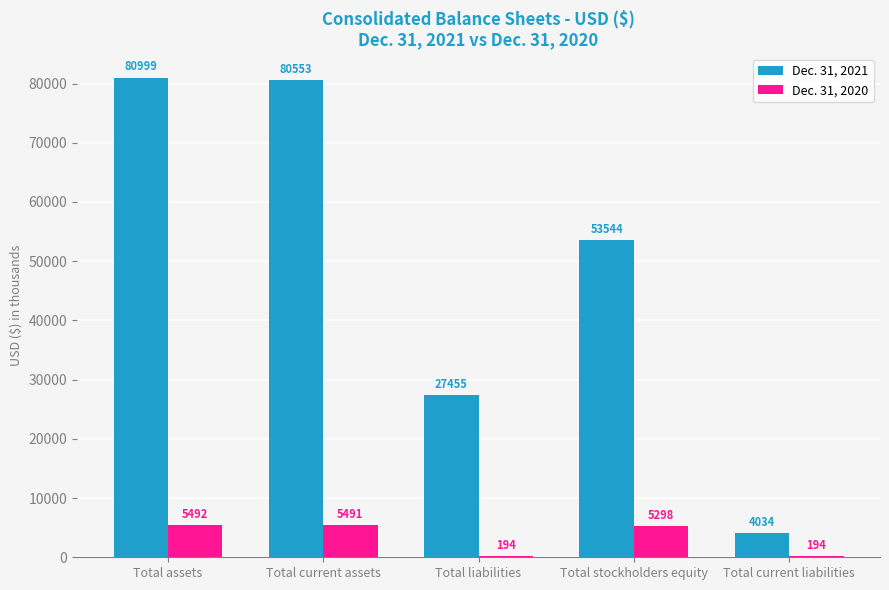

True or false: Dec. 31, 2021 has a value of 53544 at Total stockholders equity.

True